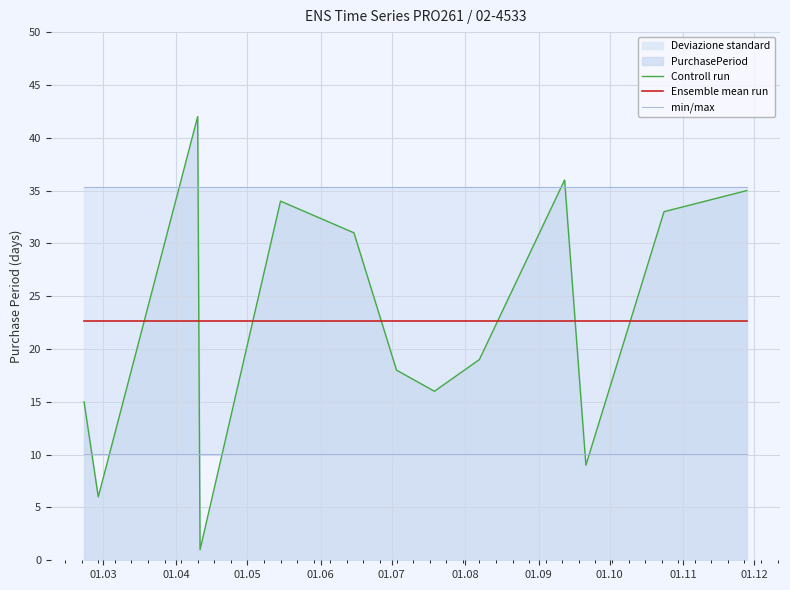

True or false: Ensemble mean run and min/max cross at least once.

False